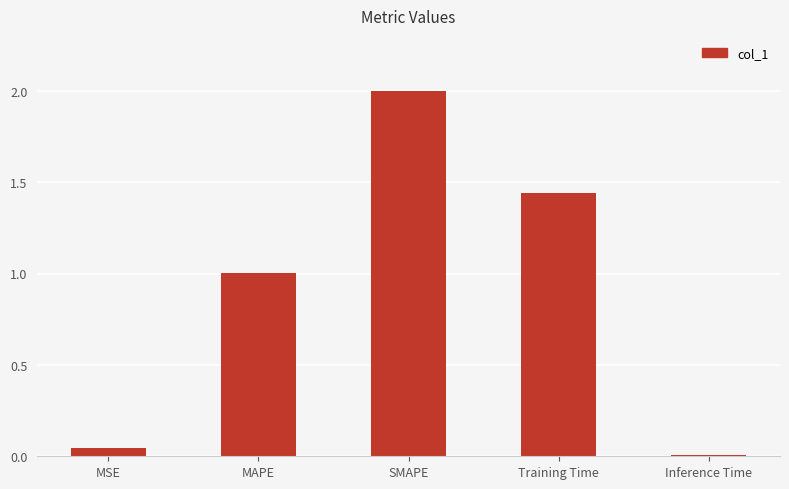

What is the sum of all values?

4.5